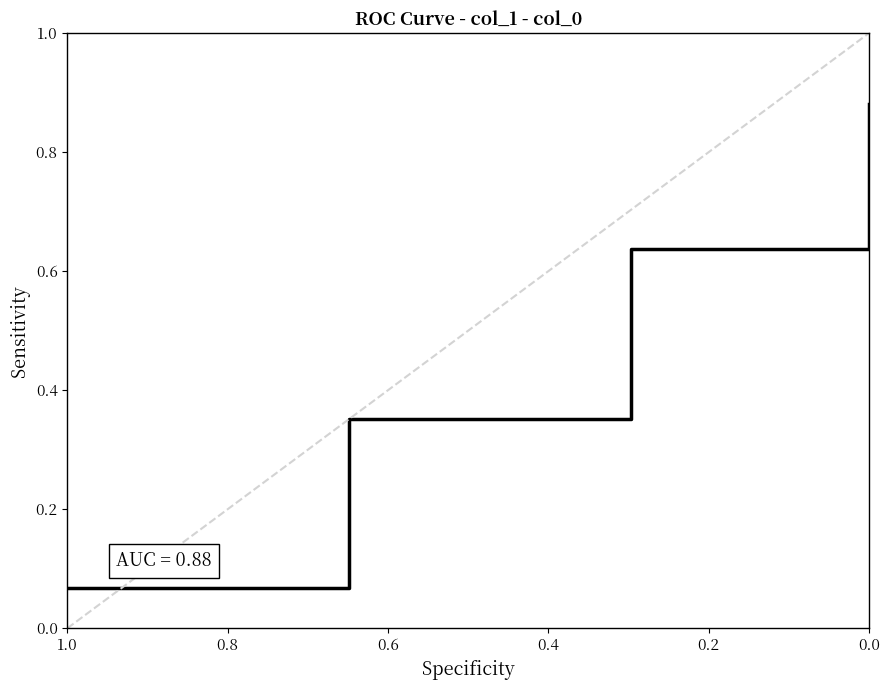

How many lines are shown in the chart?

1